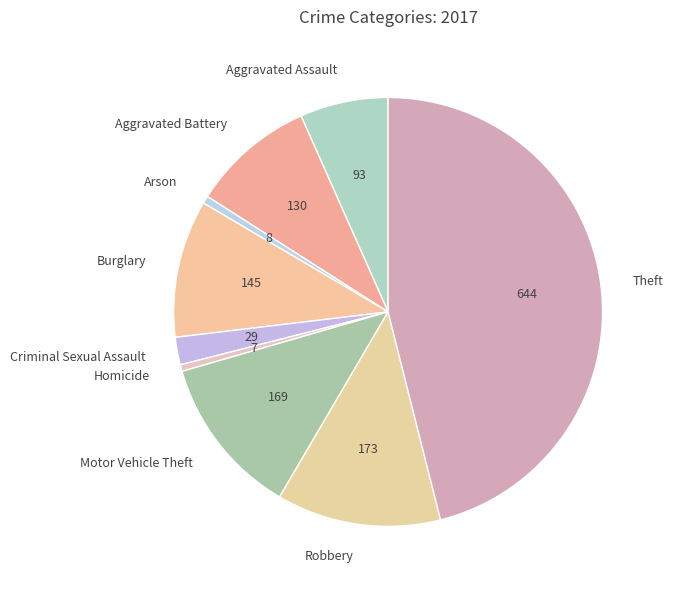

Do Theft and Aggravated Assault together represent more than half of the pie?

Yes